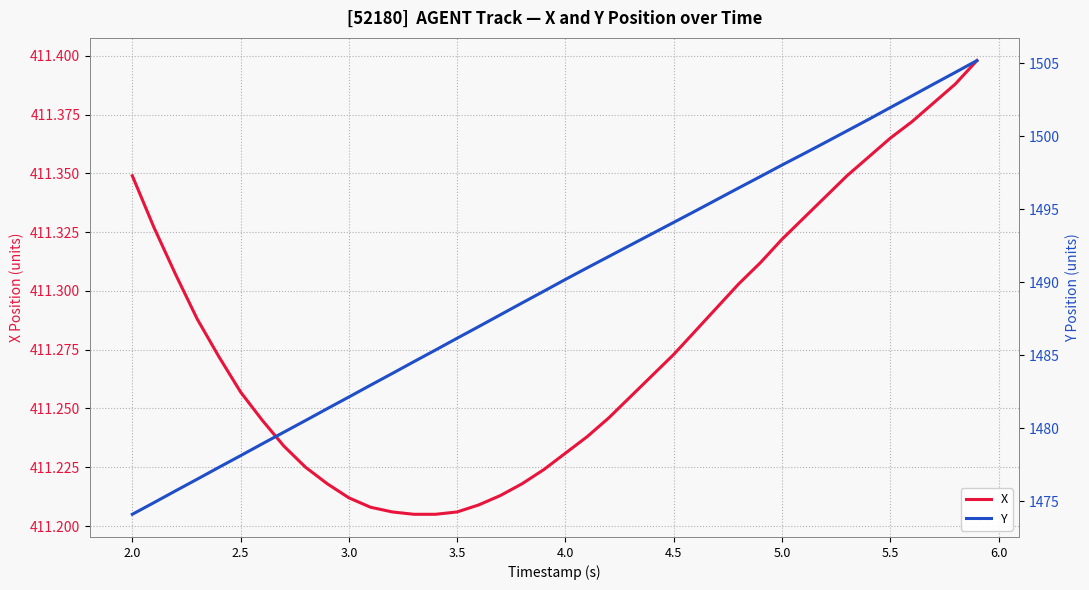

The value of X at 3.5 is 127.6. True or false?

False